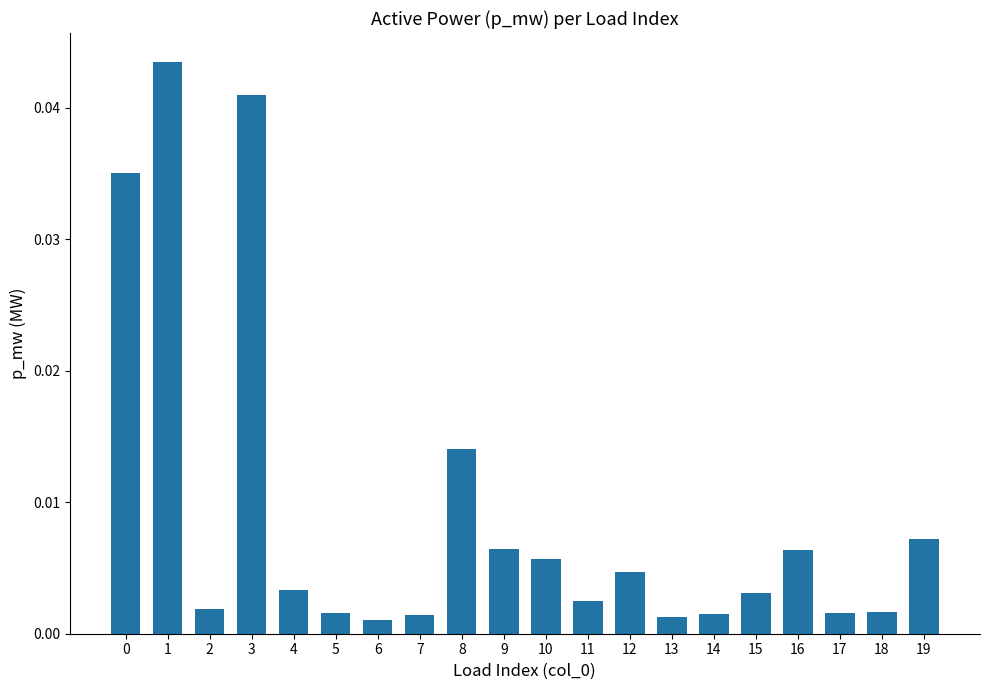

True or false: the data shows 0.1 at 3.

False